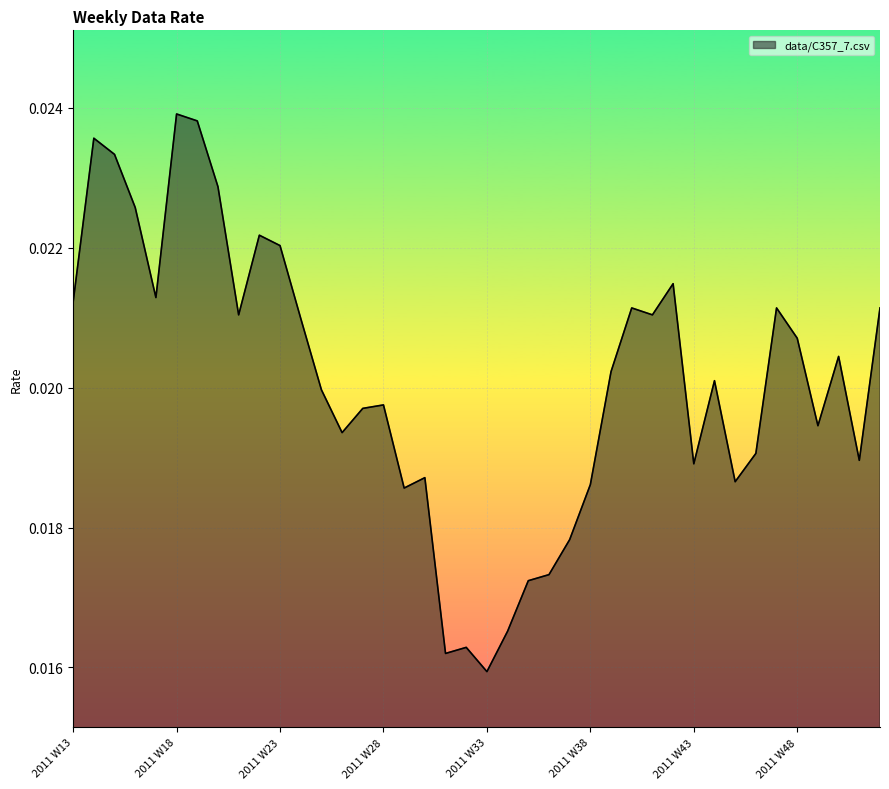

How many lines are shown in the chart?

1